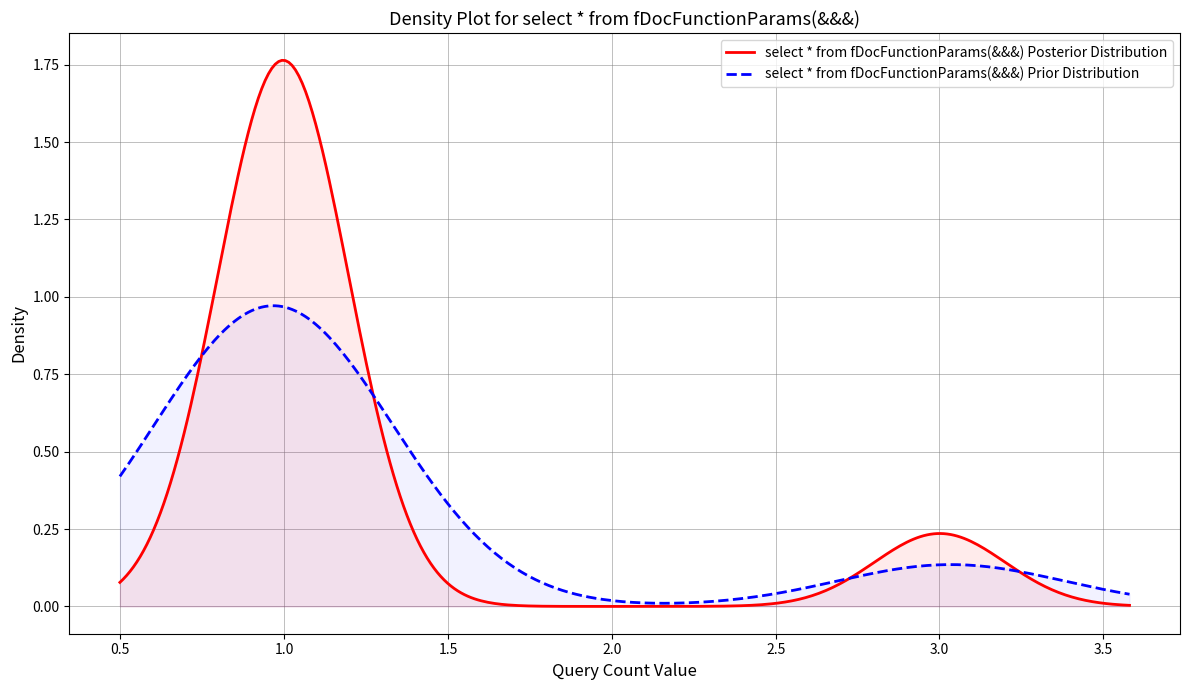

What is the value of the 13th point from the left?

3